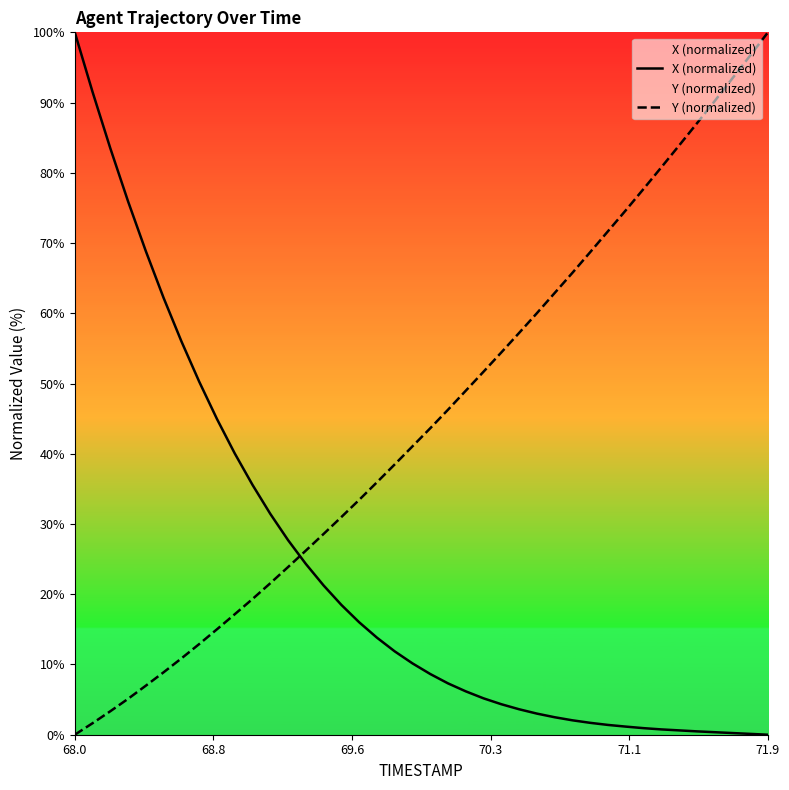

How many intersections are there between X (normalized) and Y (normalized)?

1